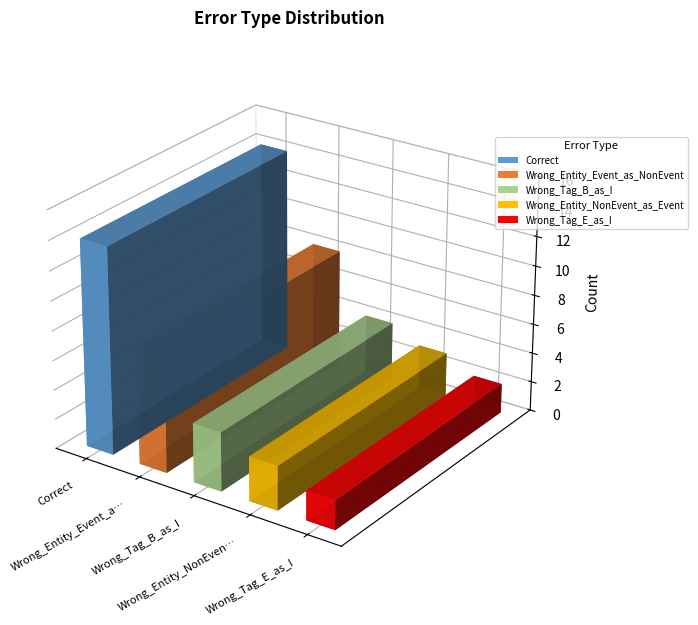

How many data points are less than 4?

2